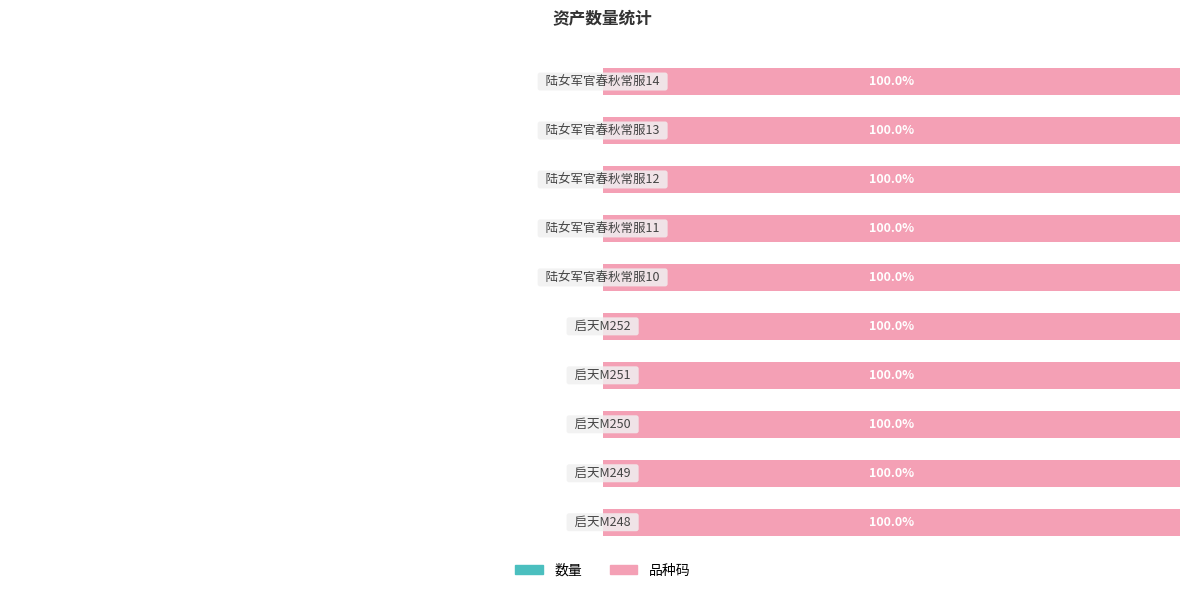

What are all the series names shown in the legend?

数量, 品种码